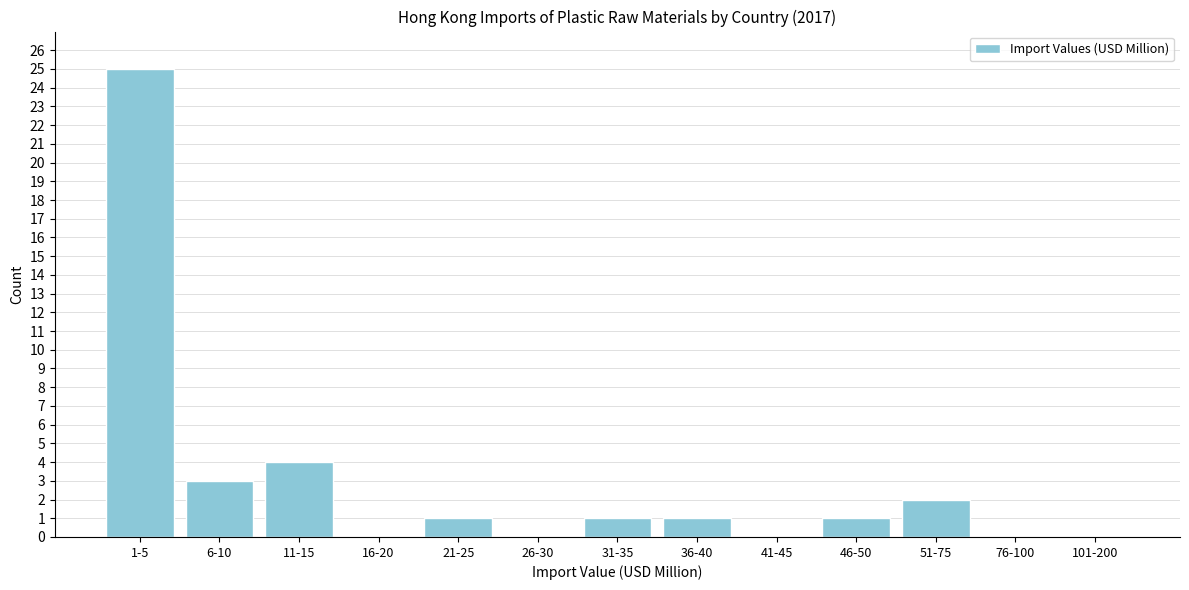

Reading left to right, transcribe all the data shown in this chart.

1-5=25	6-10=3	11-15=4	16-20=0	21-25=1	26-30=0	31-35=1	36-40=1	41-45=0	46-50=1	51-75=2	76-100=0	101-200=0